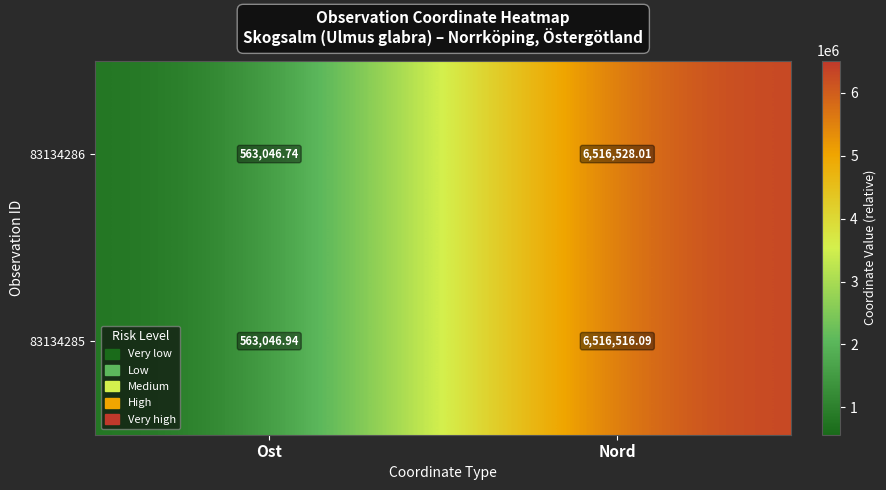

How many data points in 83134286 are less than 6516528?

1